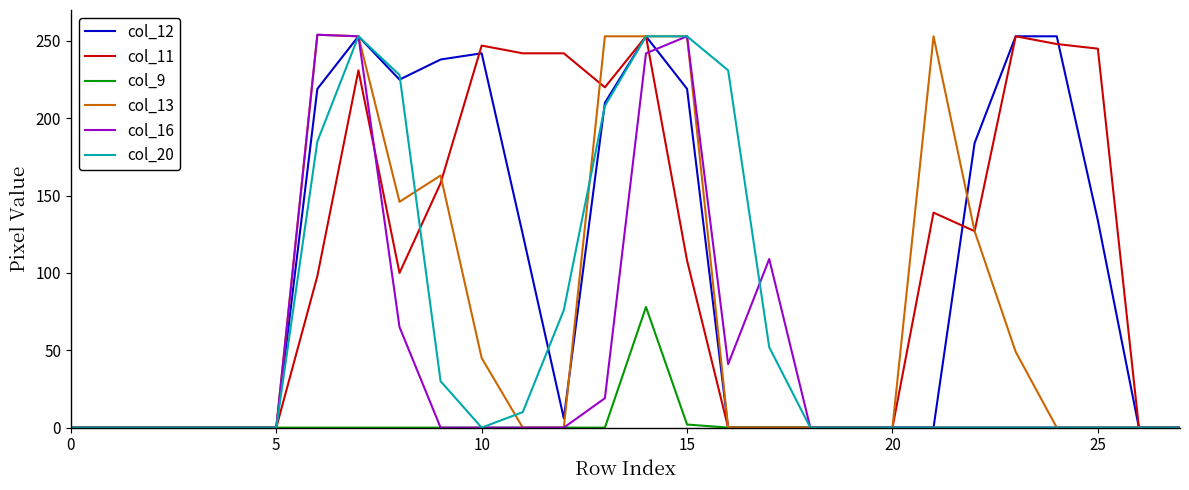

How many distinct data groups are displayed?

6